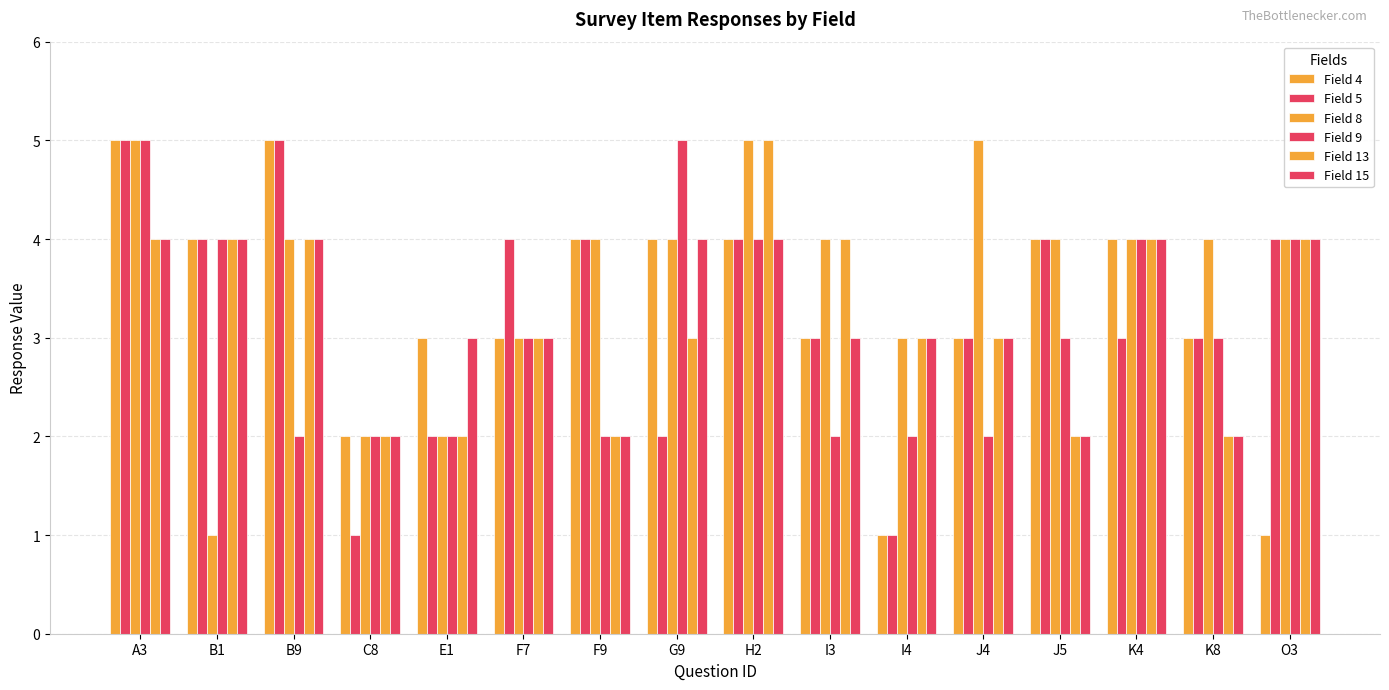

What is the value of the Field 8 bar at the 7th from the left?

4